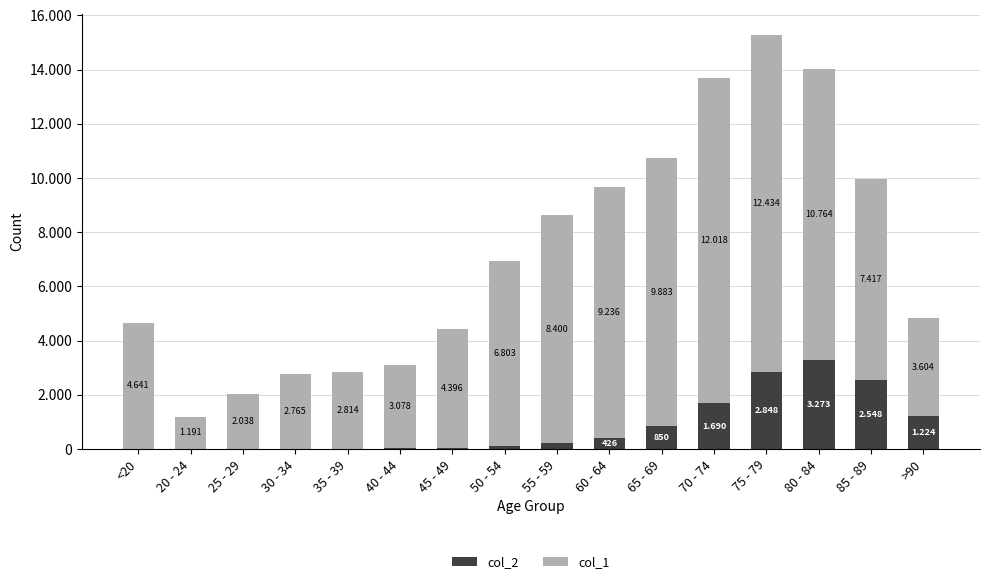

Does the chart contain stacked bars?

Yes